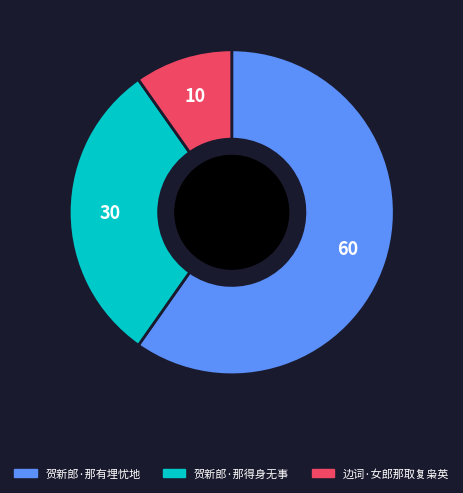

True or false: 贺新郎·那得身无事 accounts for 40% of the total.

False